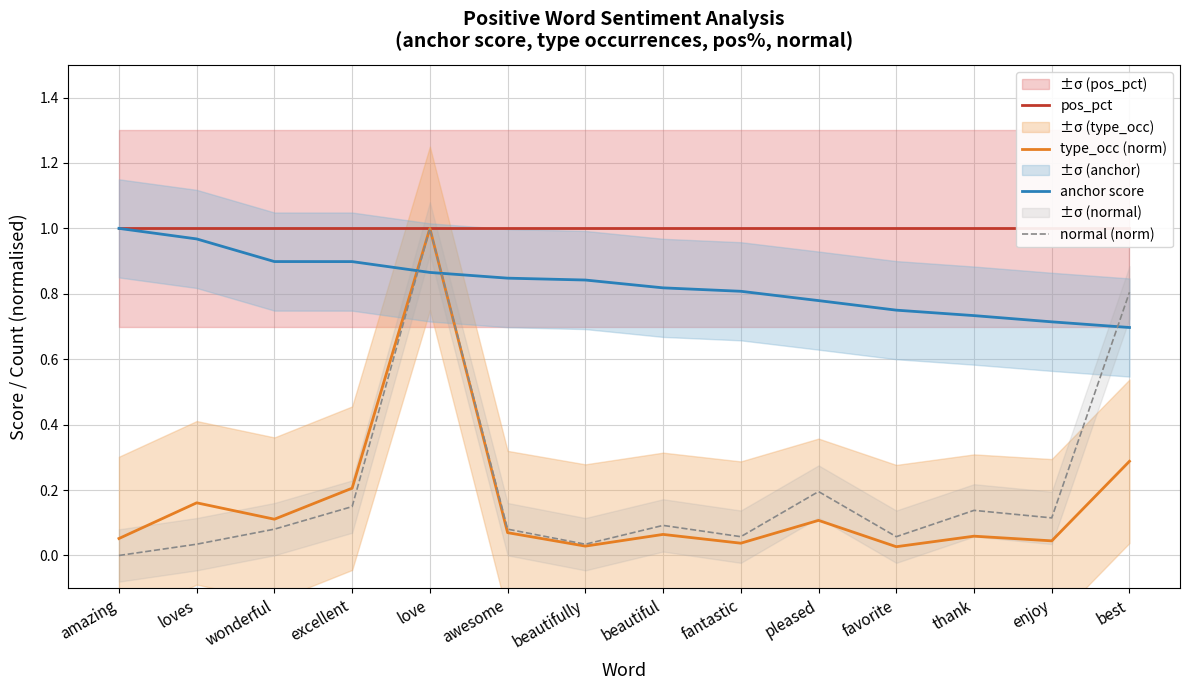

True or false: pos_pct and normal (norm) cross at least once.

False